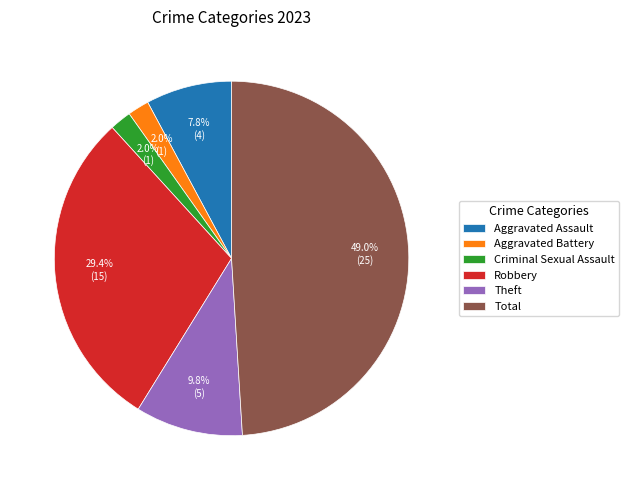

True or false: Aggravated Battery accounts for 13% of the total.

False